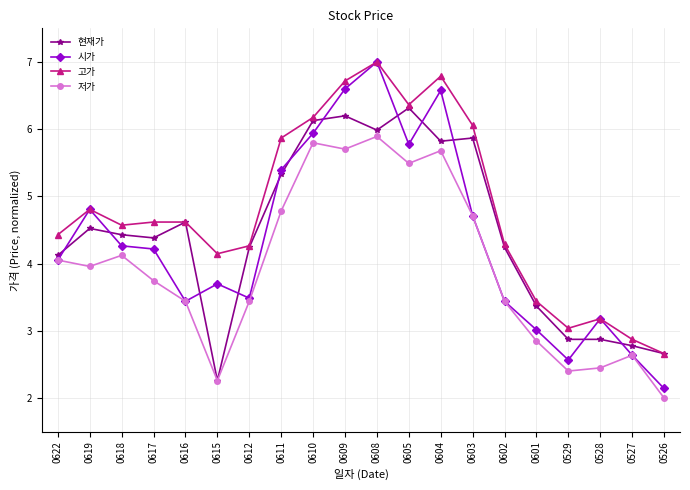

Does the chart display data point markers on the line(s)?

Yes